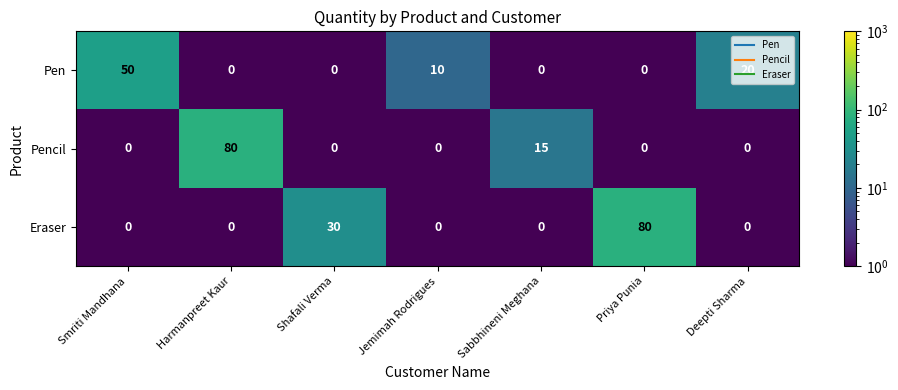

The value of Pencil at Shafali Verma is 0. True or false?

True